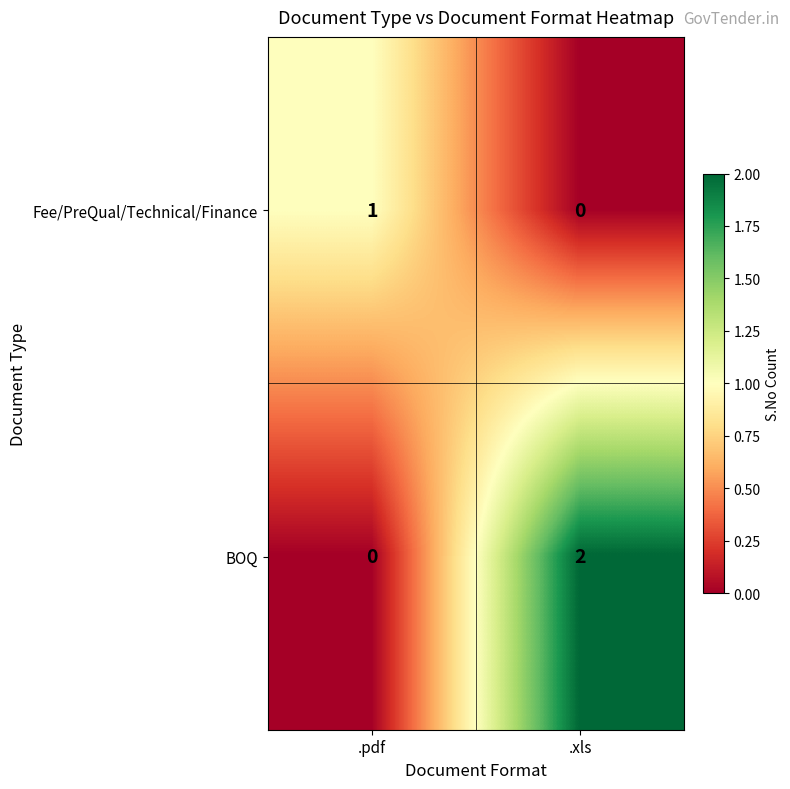

Which series changed the most between .pdf and .xls?

BOQ